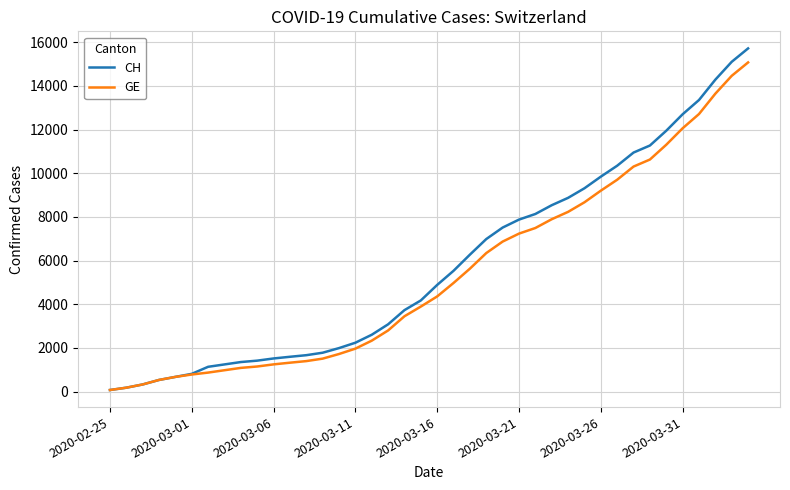

Which series has the widest spread of values?

CH